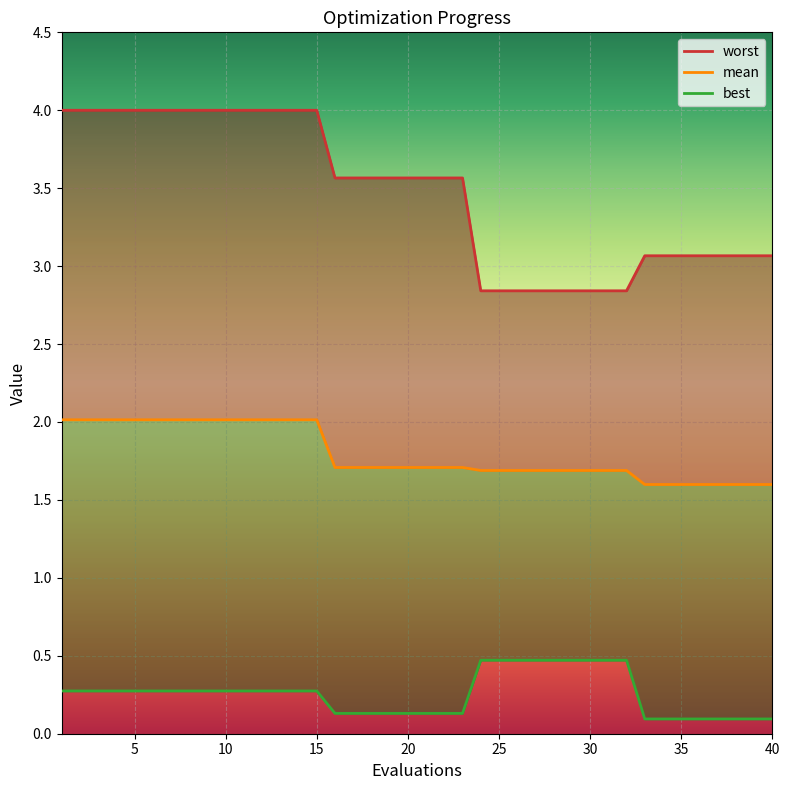

True or false: best and worst cross at least once.

False